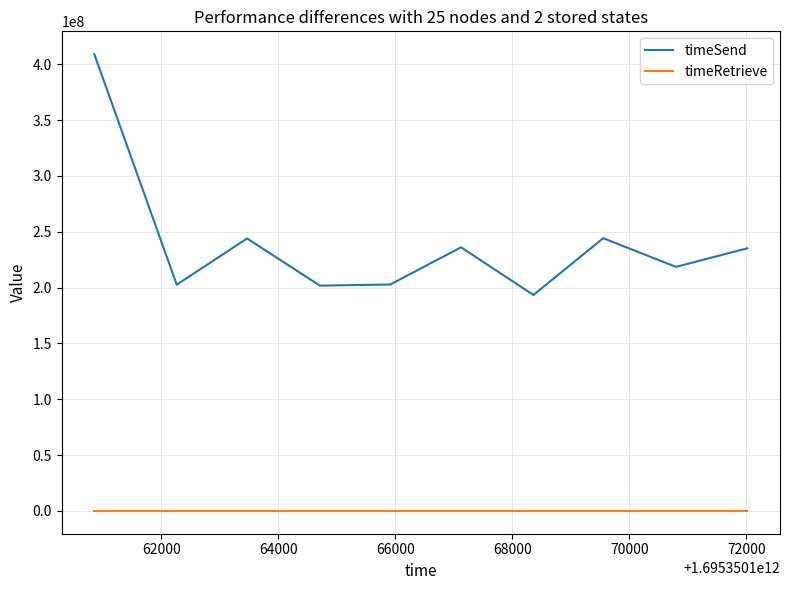

What is the average value of the timeSend series?

238704274